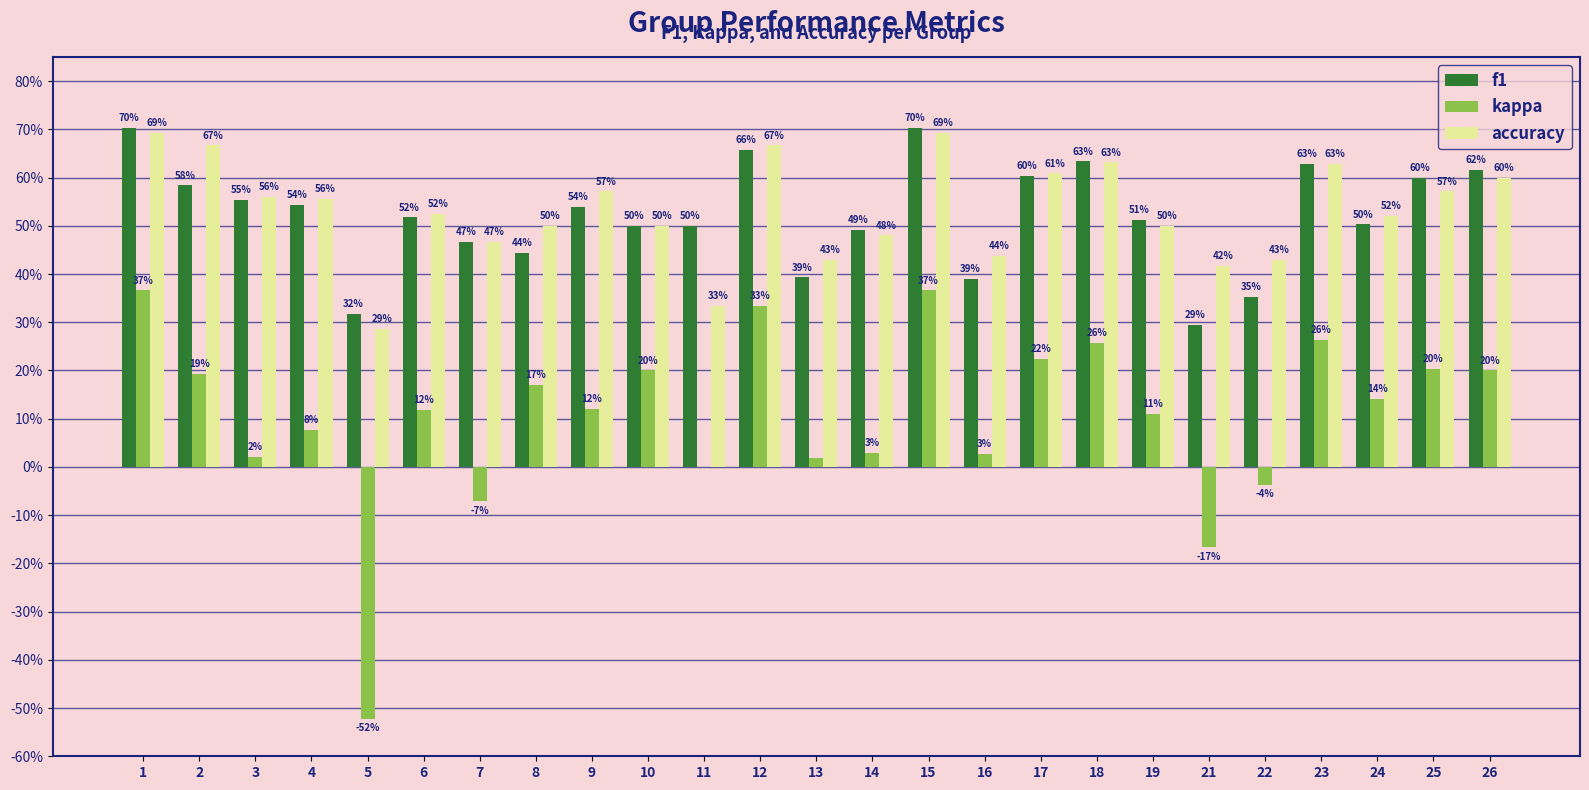

At which label is kappa closest to 0?

11